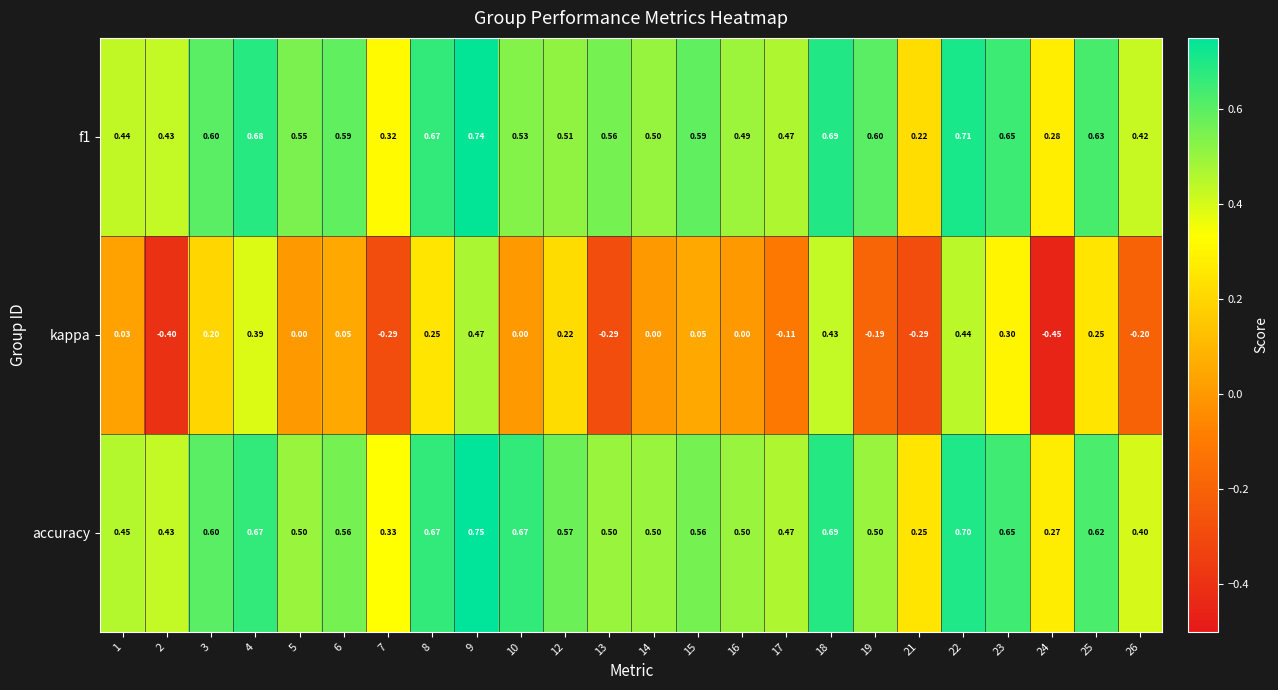

Which series changed the most between 4 and 18?

kappa